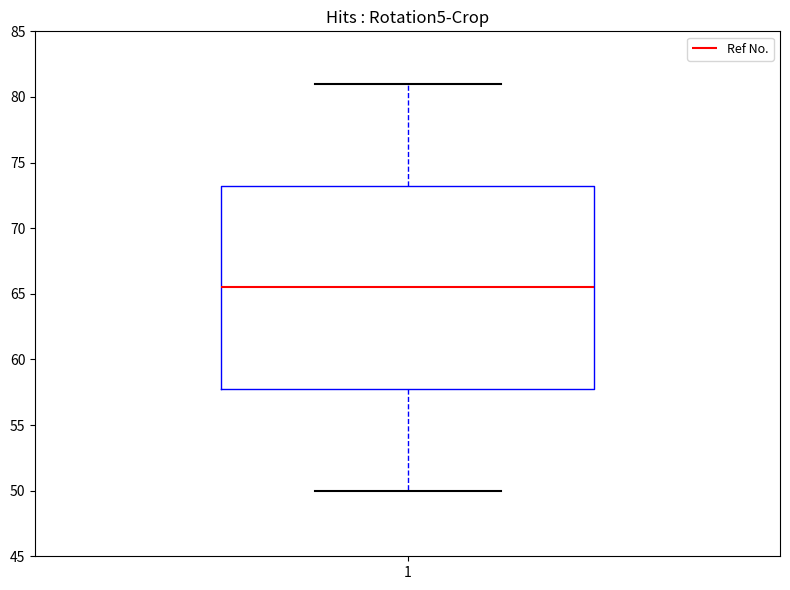

Where does the upper whisker of the box at x = 1 end on the y-axis? The values are not printed on the chart, so give them approximately, as read against the axis.

81.0